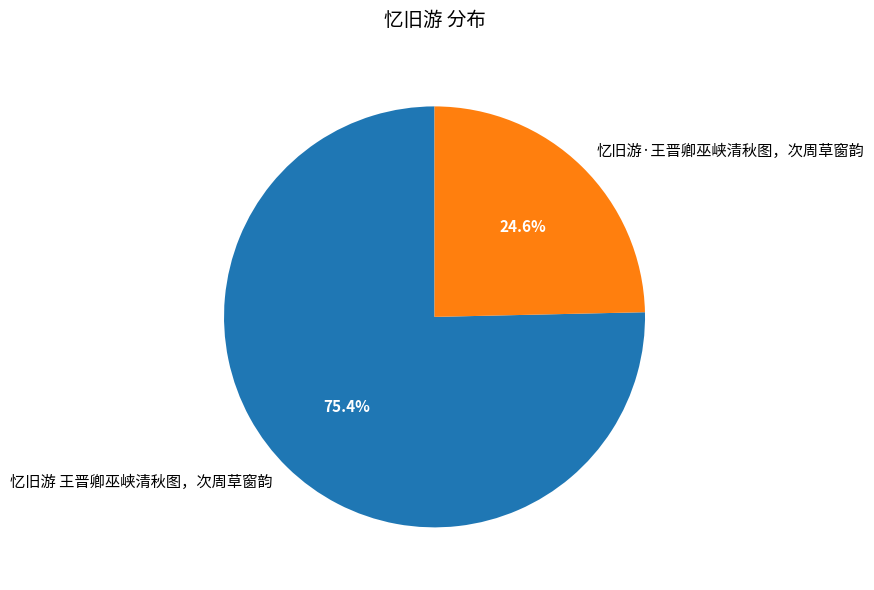

To the nearest percent, what portion does 忆旧游 王晋卿巫峡清秋图，次周草窗韵 represent?

75%